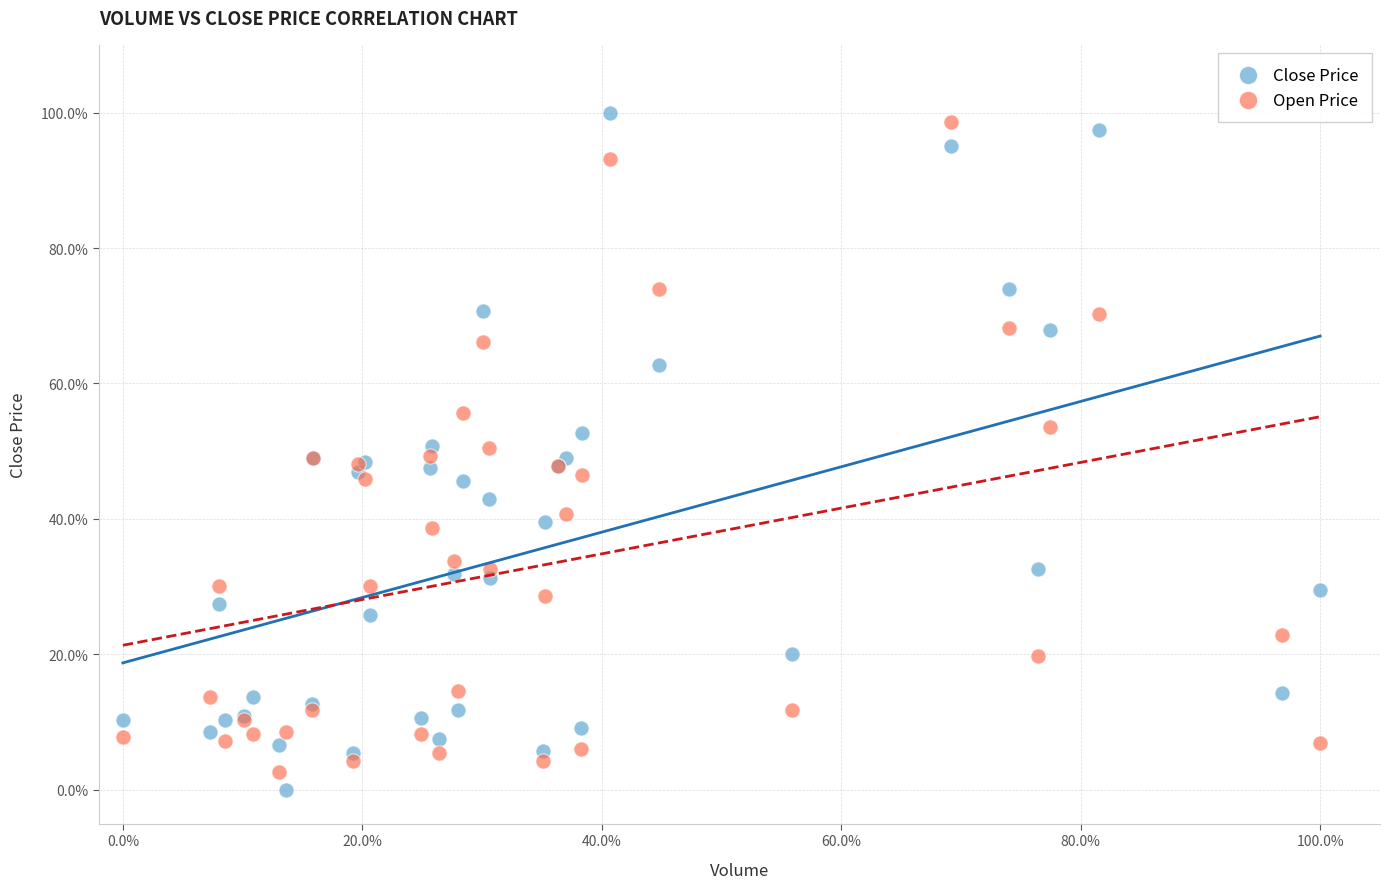

What are all the series names shown in the legend?

Close Price, Open Price